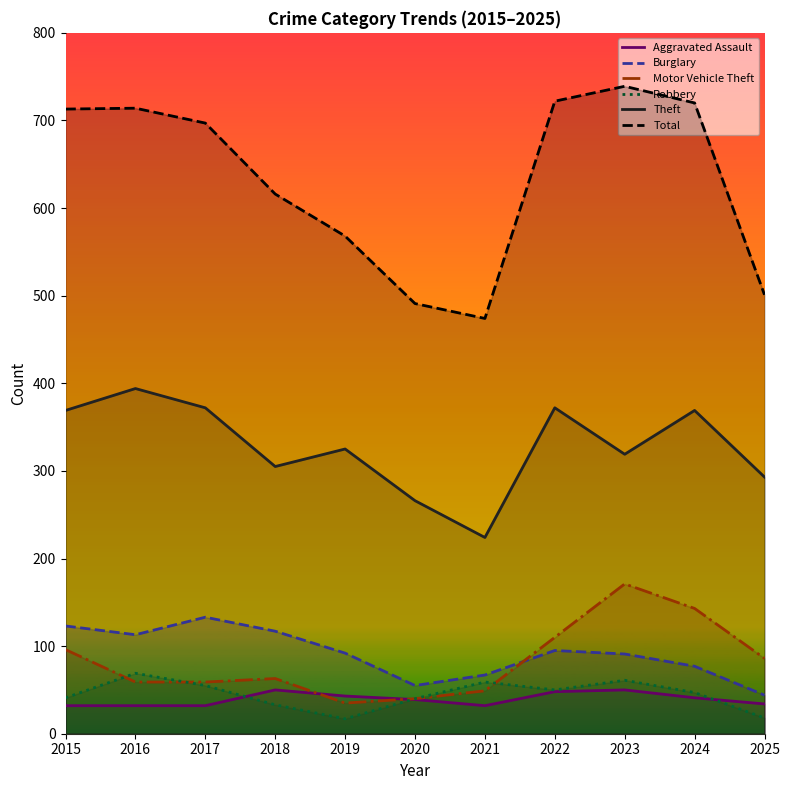

What is the sum of the Robbery values at 2022 and 2016?

119